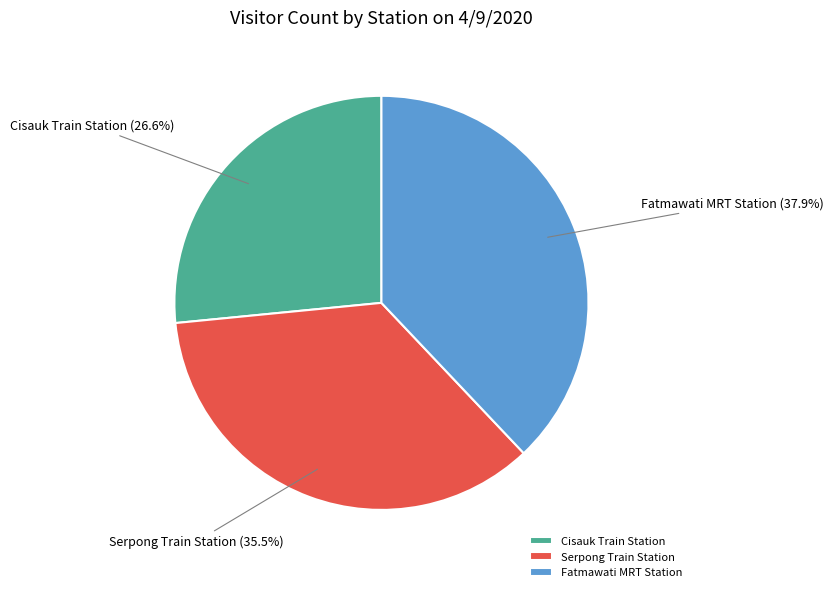

Does Serpong Train Station represent more than half of the total?

No